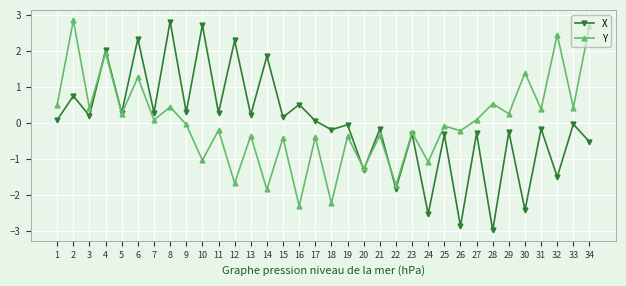

What is the maximum value for X?

2.8